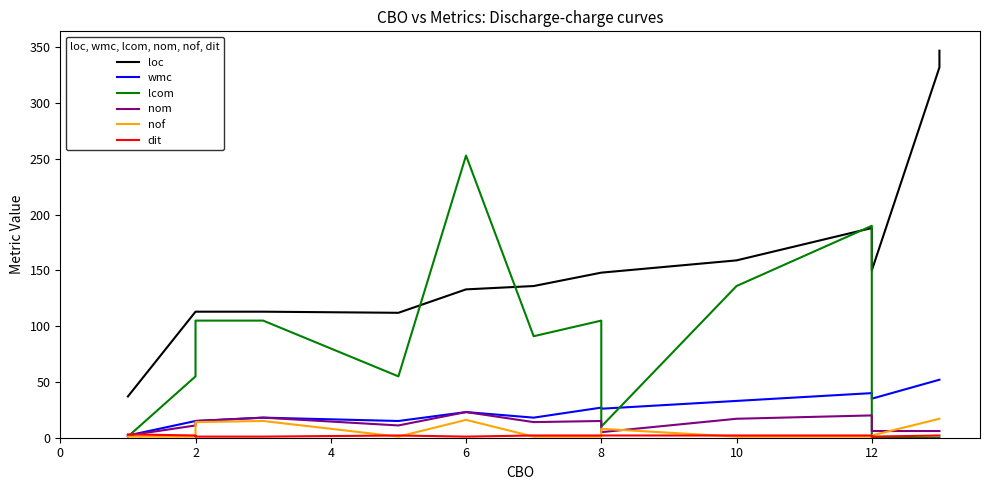

In loc, how many points are higher than both neighbors (excluding endpoints)?

1